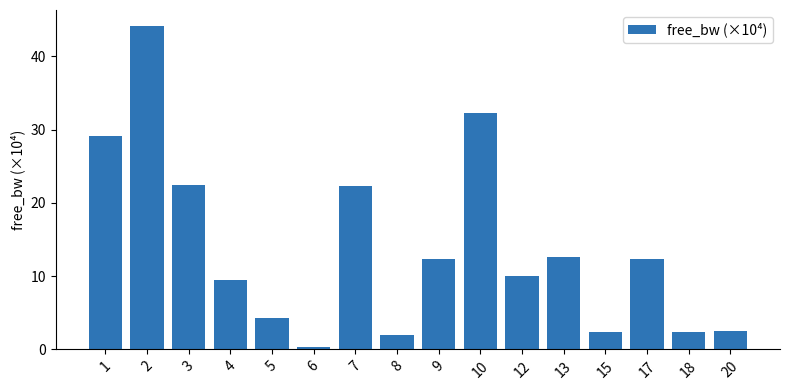

True or false: the data shows 70.4 at 2.

False